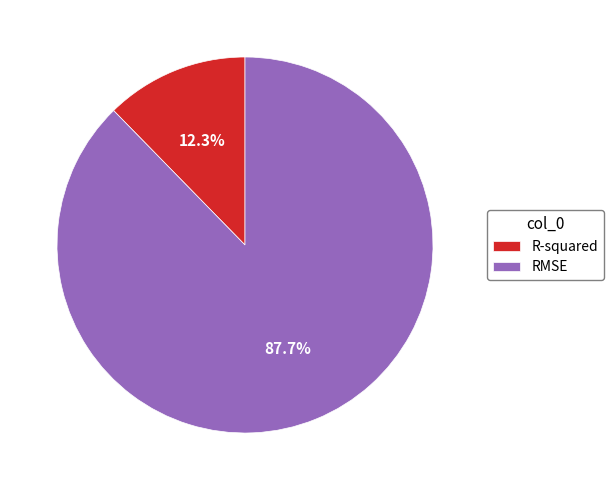

Which has a higher value, RMSE or R-squared?

RMSE